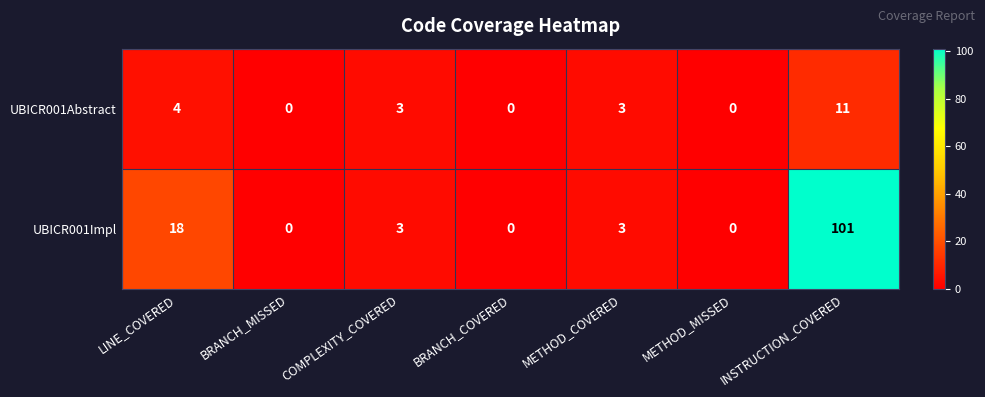

Which label corresponds to the largest value in the chart?

INSTRUCTION_COVERED